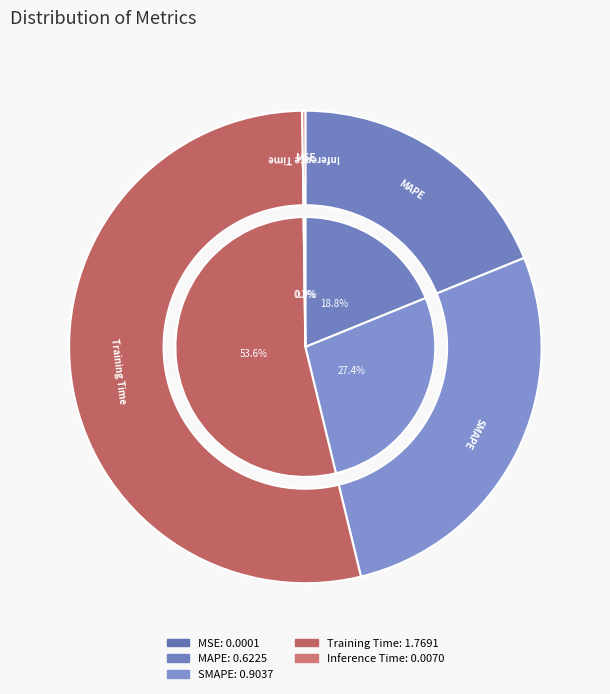

What is the largest slice in the pie chart?

Training Time